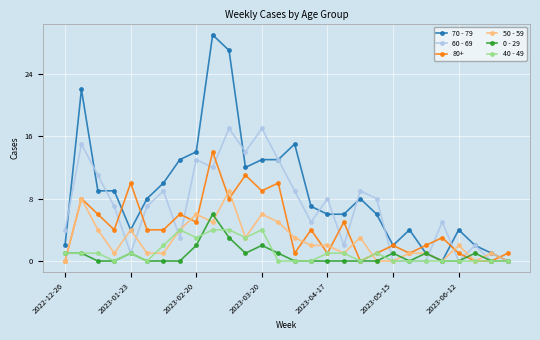

True or false: 70 - 79 has more than 2 interior local peaks.

True